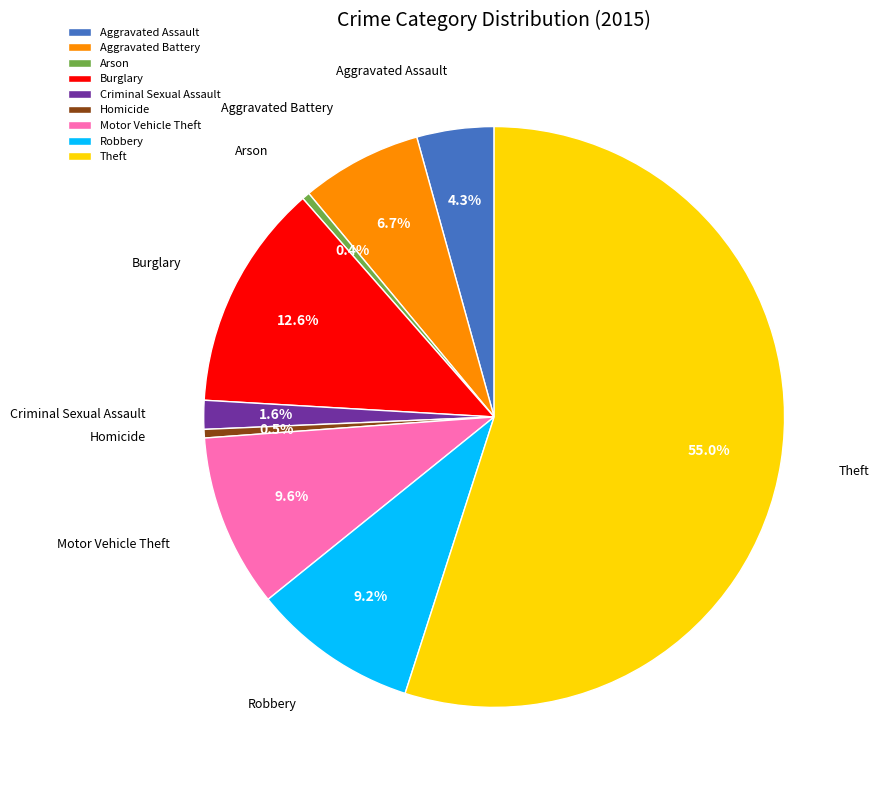

To the nearest percent, what portion does Burglary represent?

13%